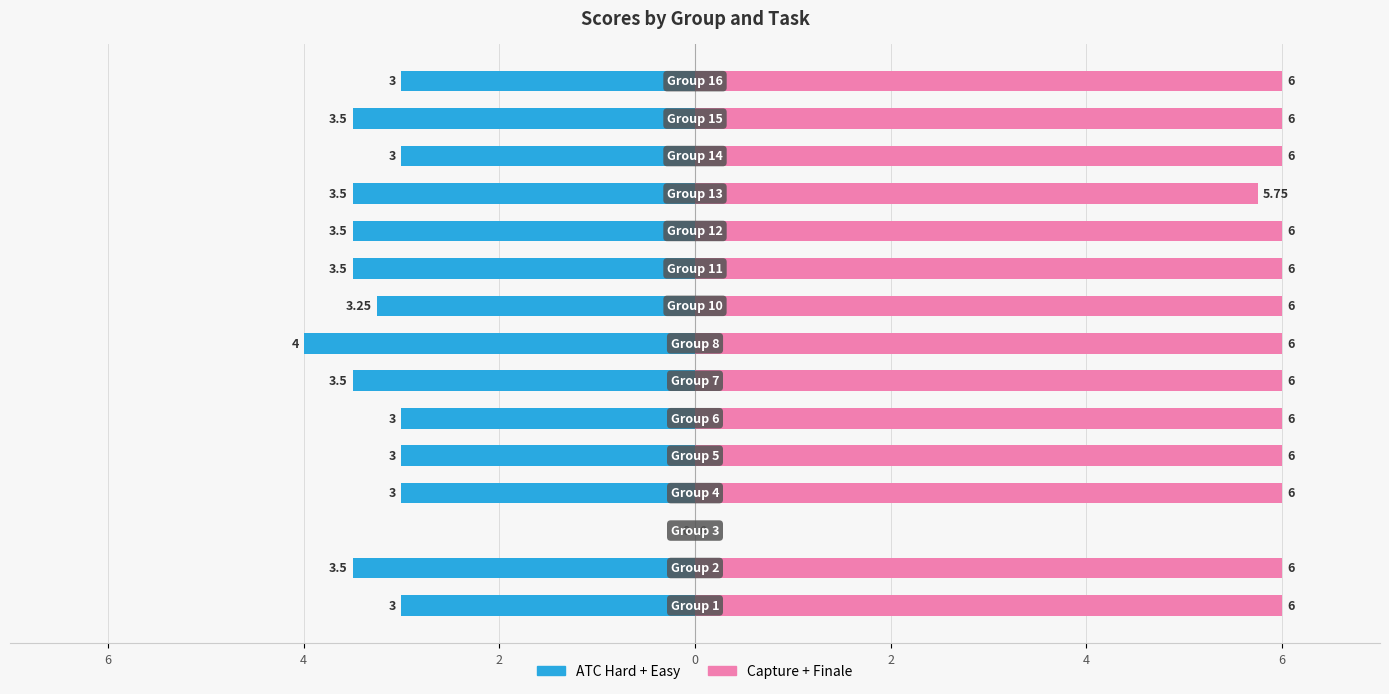

How many bars are there in total?

30